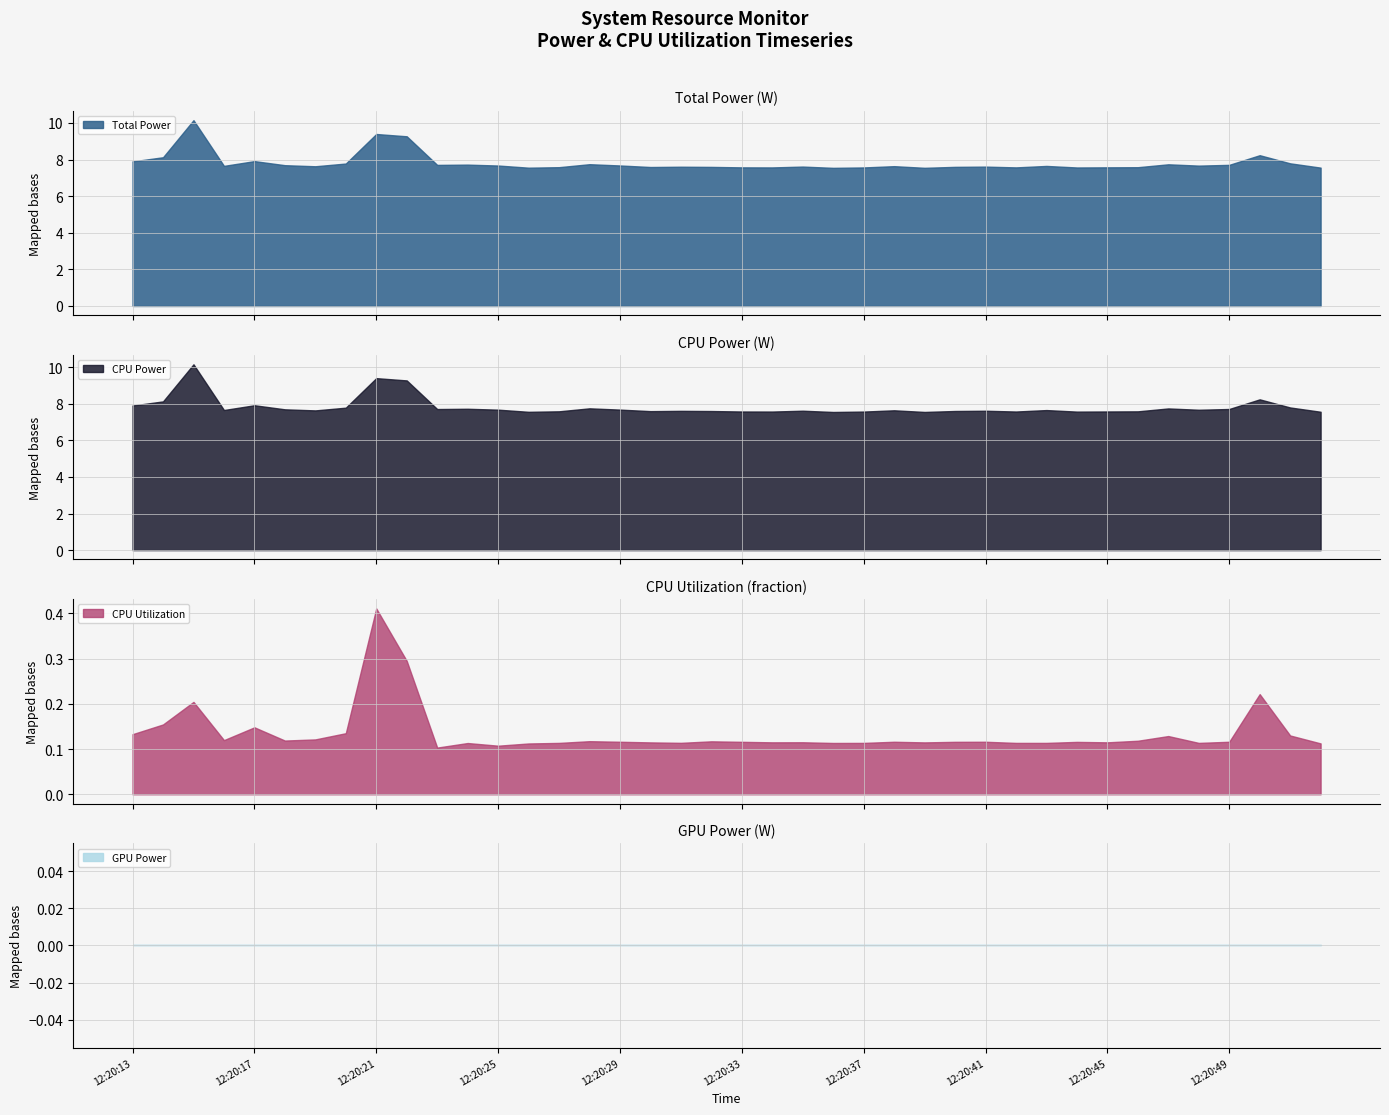

What is the value of the CPU Utilization point at the 31st from the left?

0.1